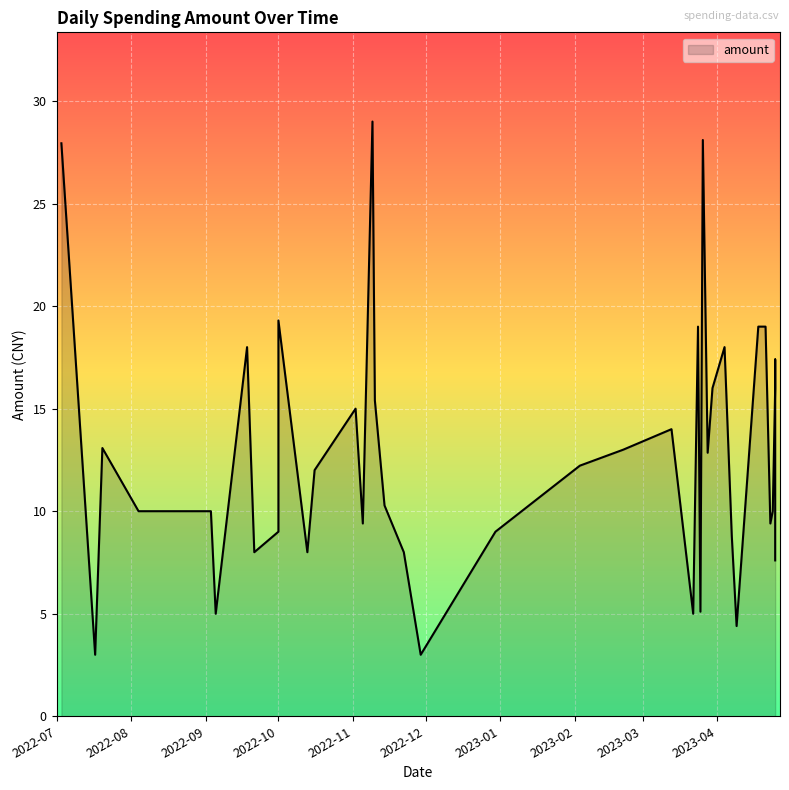

What is the ratio of the value at 2023-03-22 to the value at 2022-11-05?

0.5